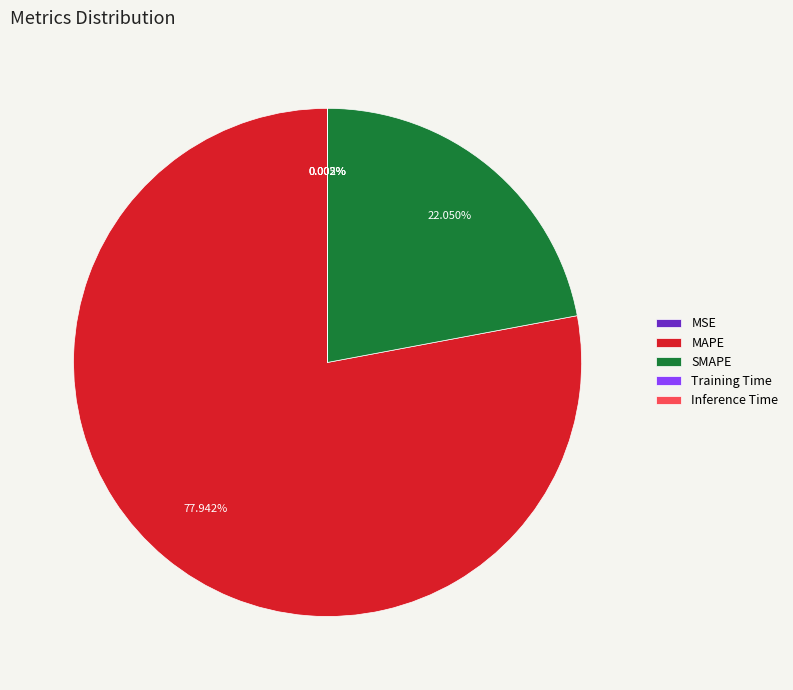

Which slice represents more than half of the pie?

MAPE